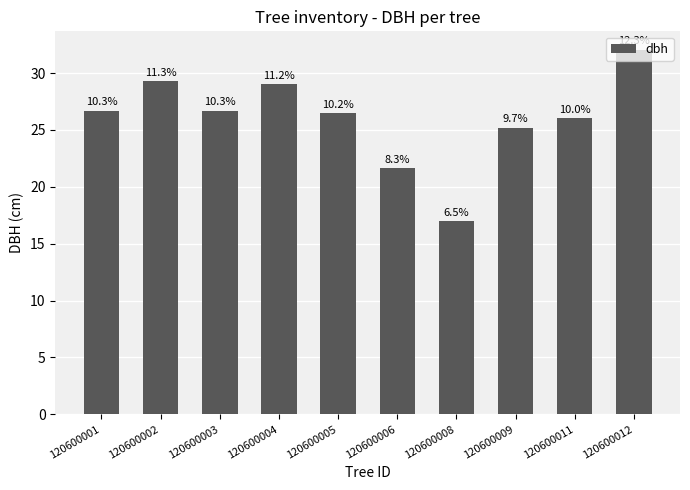

Are the bars horizontal?

No